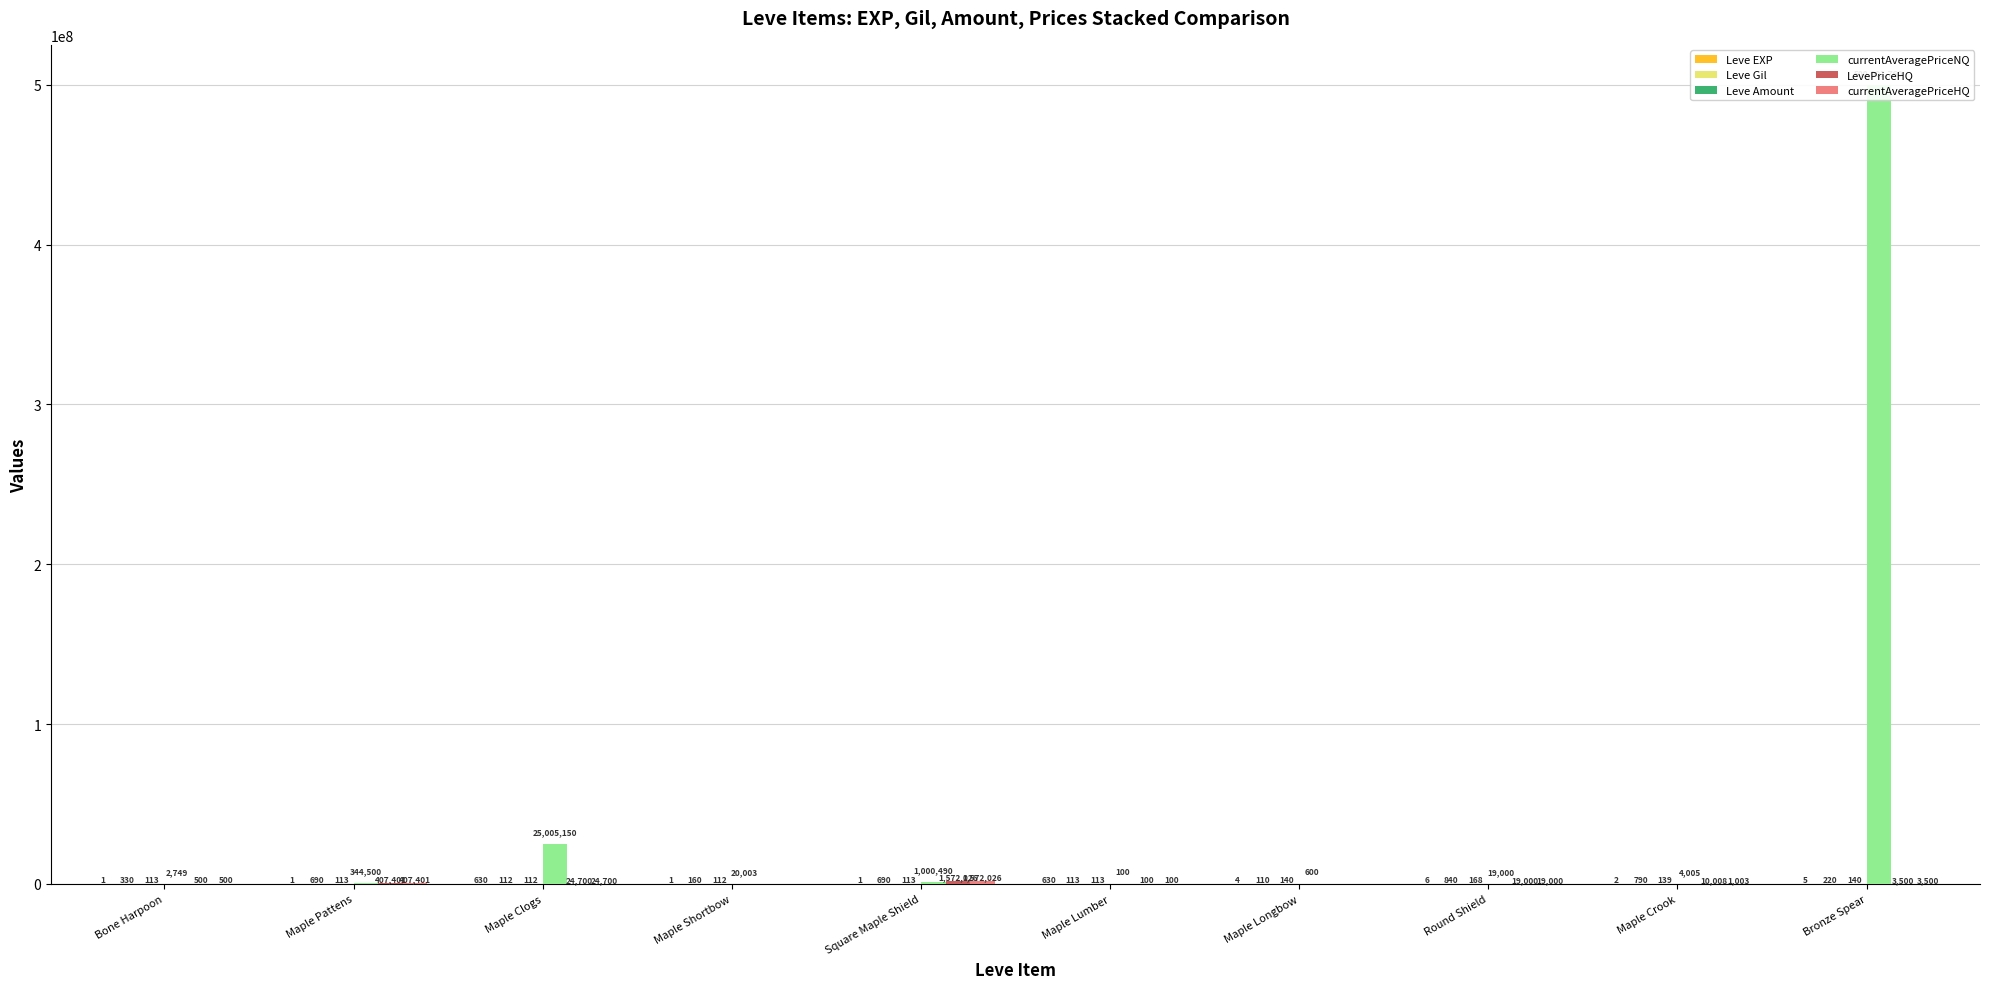

At which category is the sum across all series the highest?

Bronze Spear